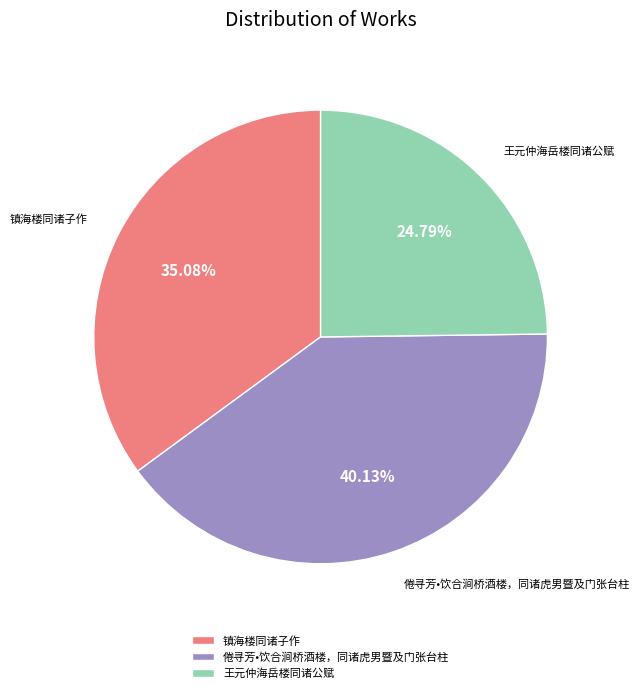

Which slice is the largest?

倦寻芳•饮合涧桥酒楼，同诸虎男暨及门张台柱